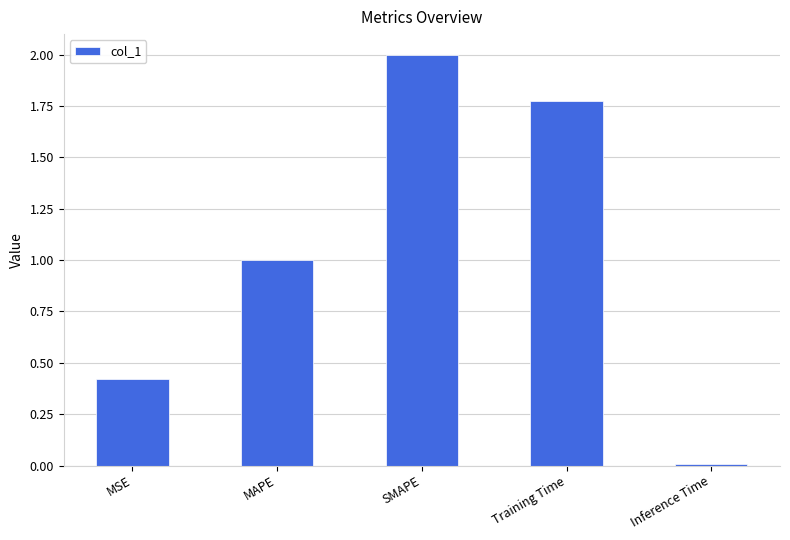

What is the sum of all values?

5.2